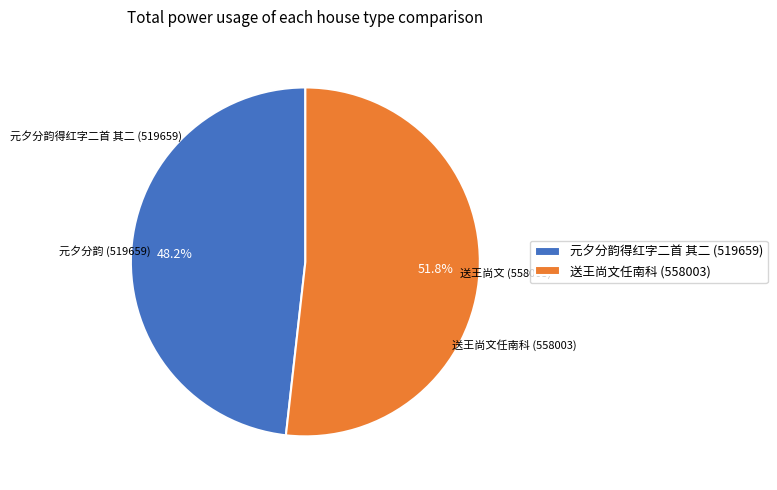

To the nearest percent, what is the difference between the largest and smallest slice percentages?

4%